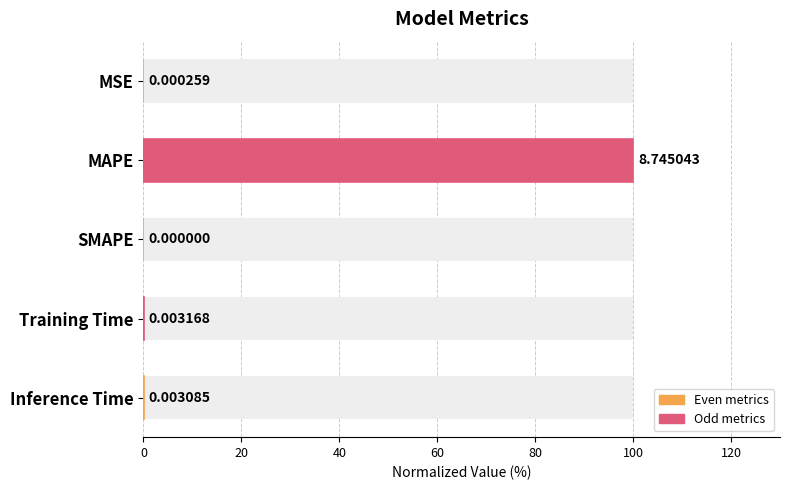

What is the sum of all values?

100.1